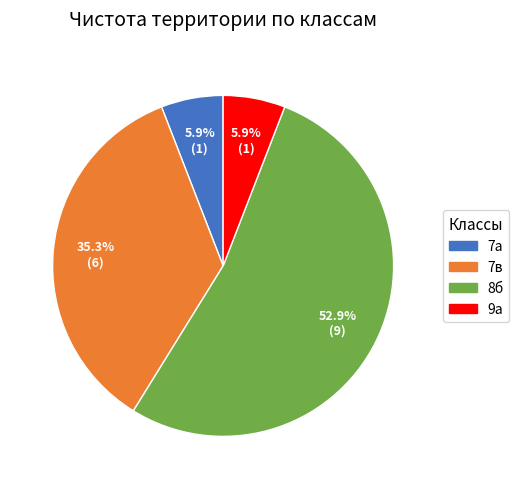

Is it true that 8б is 46% of the pie?

False